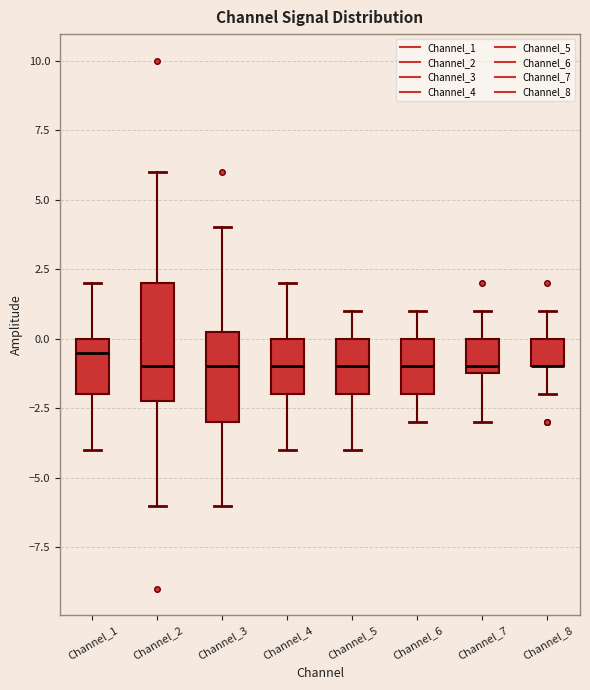

Which box is the tallest, from its lower edge to its upper edge?

Channel_2